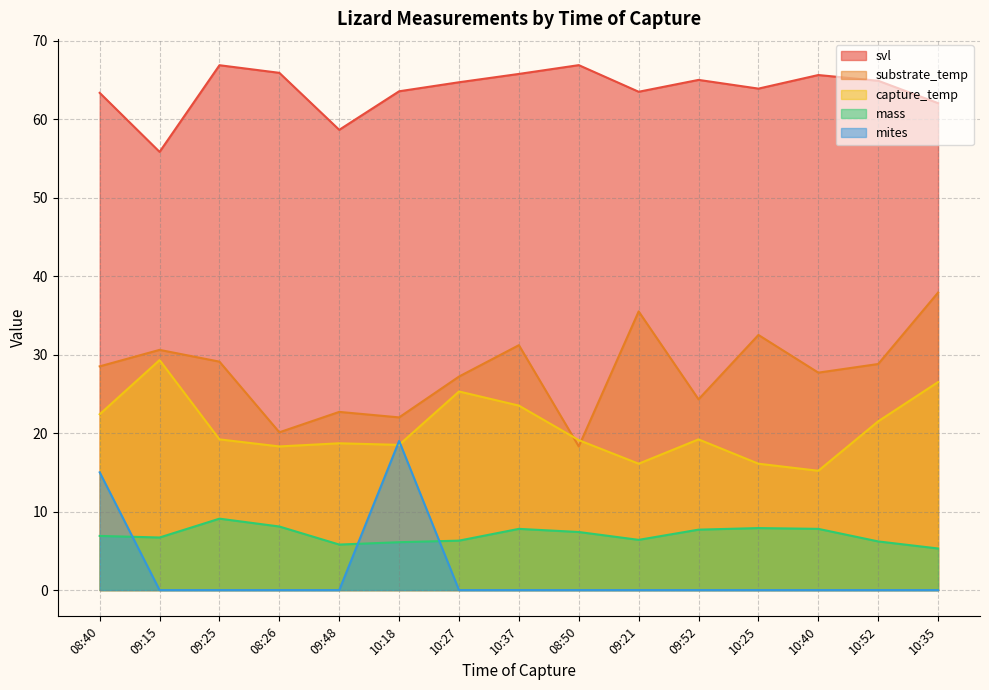

Reading left to right, list all the values displayed in this chart.

svl: 63.3	55.8	66.9	65.9	58.6	63.5	64.7	65.8	66.9	63.5	65.0	63.9	65.6	64.9	62.0
substrate_temp: 28.5	30.6	29.1	20.1	22.7	22.0	27.2	31.2	18.3	35.5	24.3	32.5	27.7	28.8	37.9
capture_temp: 22.4	29.3	19.2	18.3	18.7	18.5	25.3	23.5	19.1	16.1	19.2	16.1	15.2	21.5	26.5
mass: 6.9	6.7	9.1	8.1	5.8	6.1	6.3	7.8	7.4	6.4	7.7	7.9	7.8	6.2	5.3
mites: 15.0	0.0	0.0	0.0	0.0	19.0	0.0	0.0	0.0	0.0	0.0	0.0	0.0	0.0	0.0